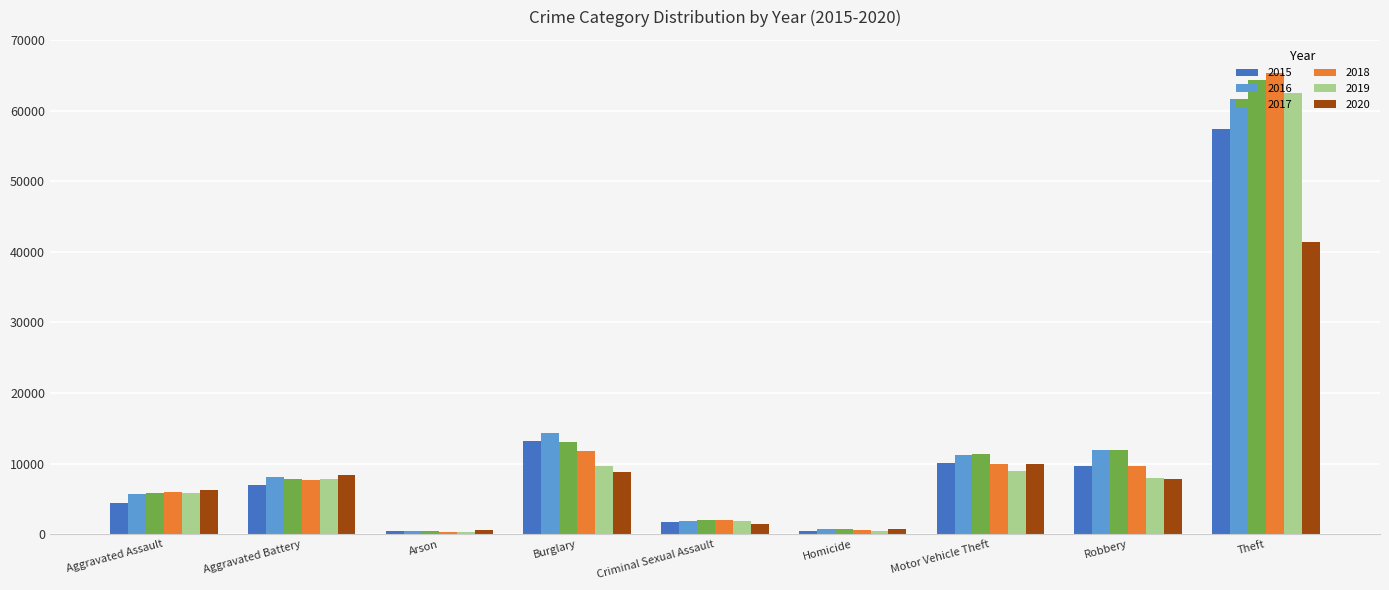

How many values in the 2020 series are below 7855?

4